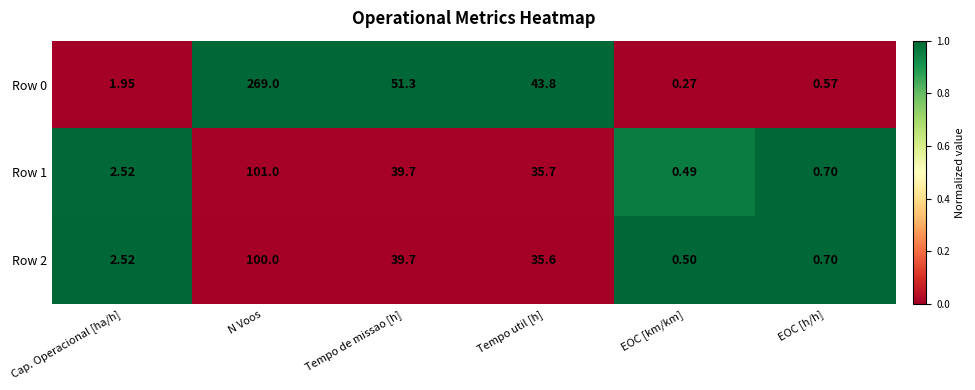

List the labels in order of Row 1 value, smallest first.

EOC [km/km], EOC [h/h], Cap. Operacional [ha/h], Tempo util [h], Tempo de missao [h], N Voos